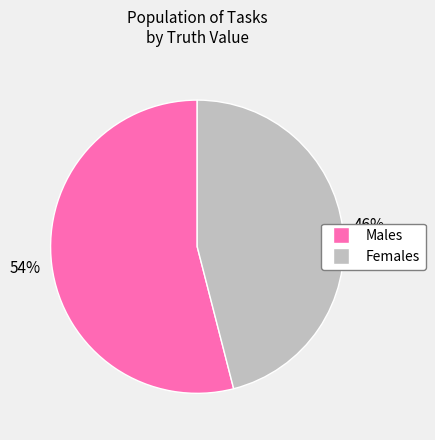

Which has a higher value, Females or Males?

Males